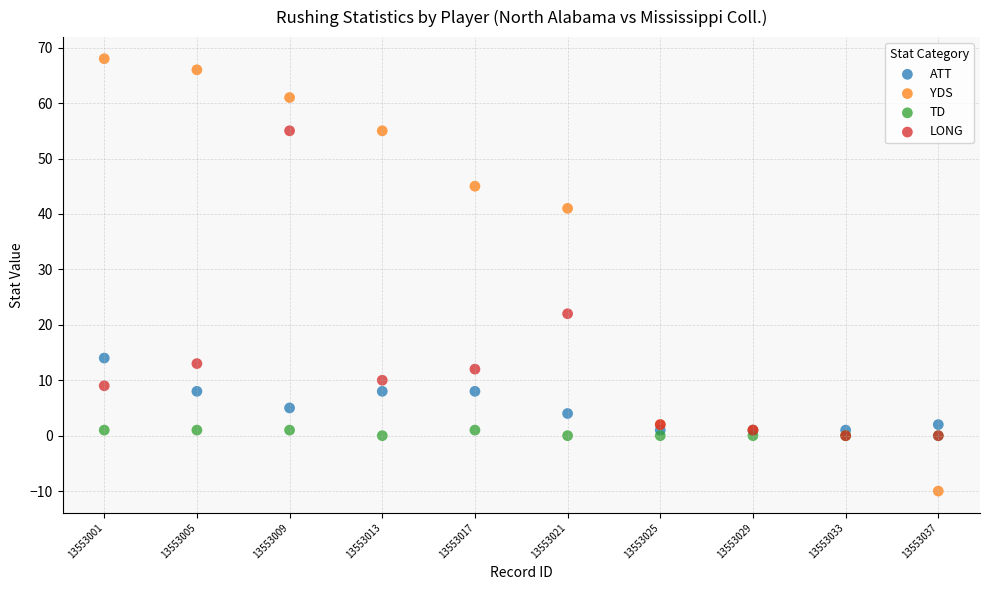

Which series has the widest spread of Y values?

YDS